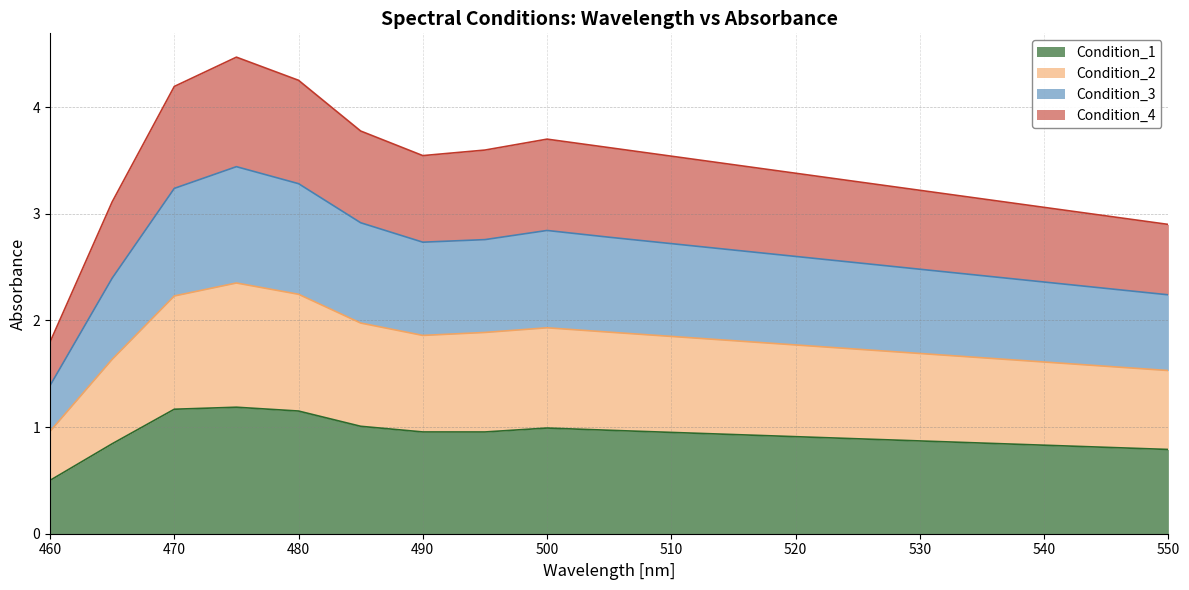

At which category does Condition_3 reach its first local peak?

475